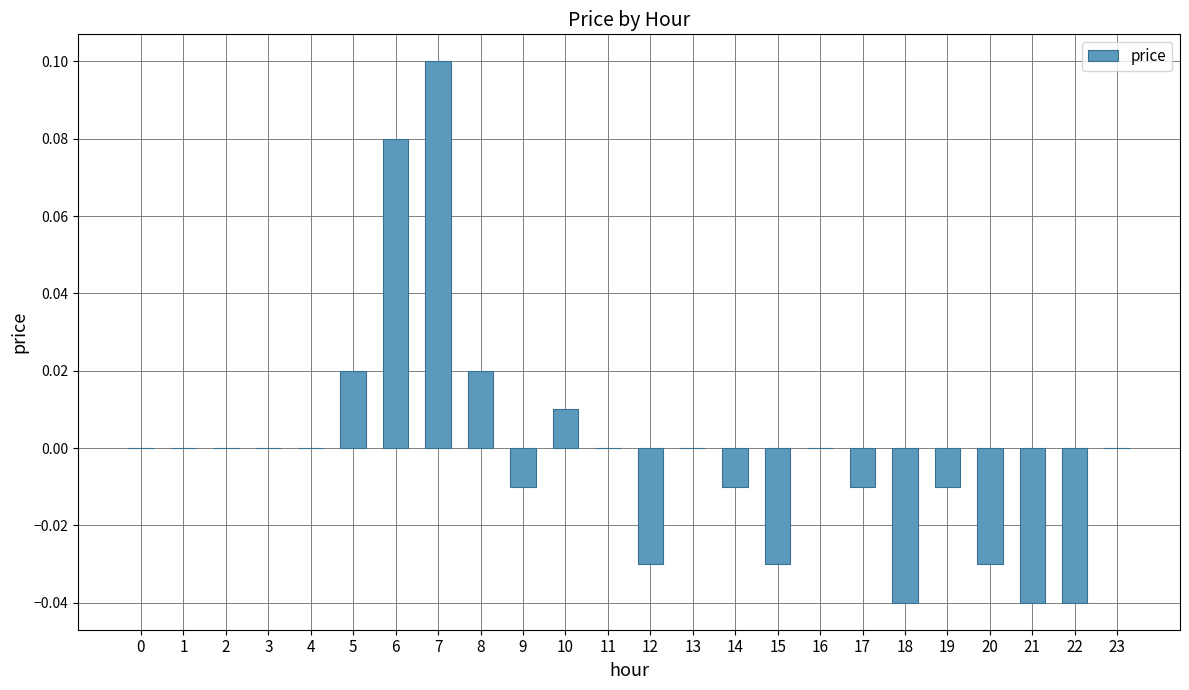

Between 6 and 18, which is larger?

6